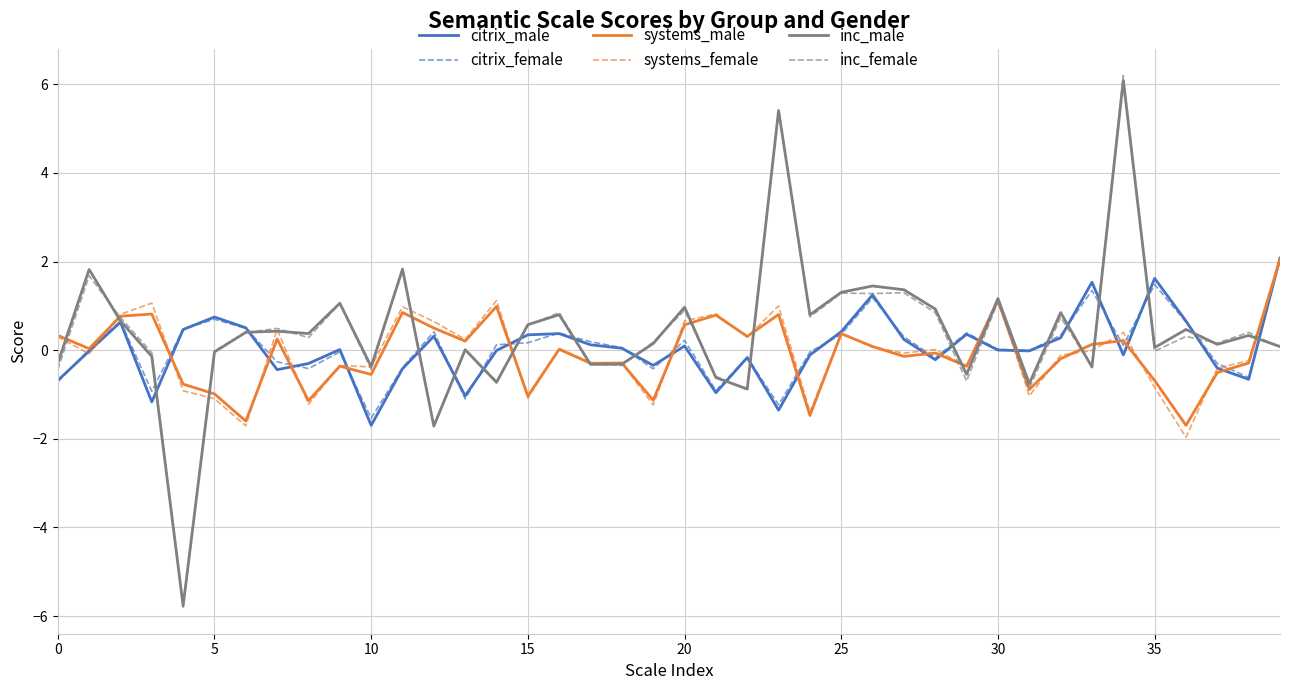

What is the minimum value shown in the chart?

-5.8